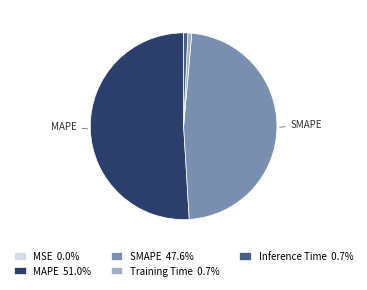

Which slice is the largest?

MAPE